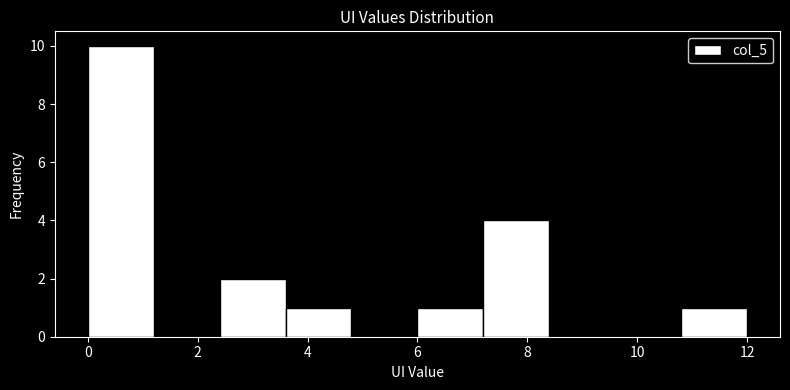

Reading left to right, transcribe this chart: for each bar, give the range it covers on the x-axis and its height. The values are not printed on the chart, so give them approximately, as read against the axis.

0.0 to 1.2: 10
1.2 to 2.4: 0
2.4 to 3.6: 2
3.6 to 4.8: 1
4.8 to 6.0: 0
6.0 to 7.2: 1
7.2 to 8.4: 4
8.4 to 9.6: 0
9.6 to 10.8: 0
10.8 to 12.0: 1